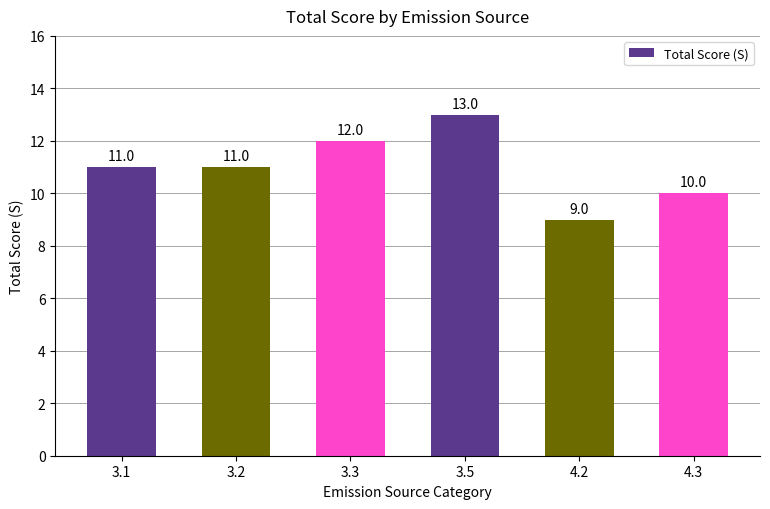

Count the values in the range 10 to 12.

4